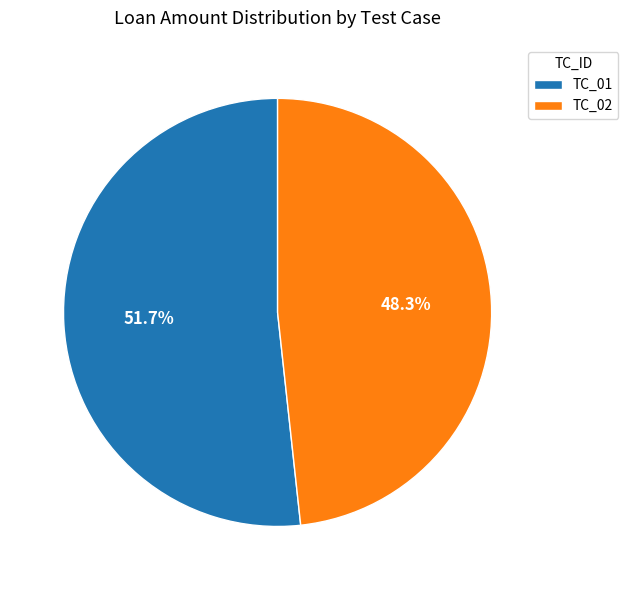

To the nearest percent, what percentage of the pie is TC_01?

52%